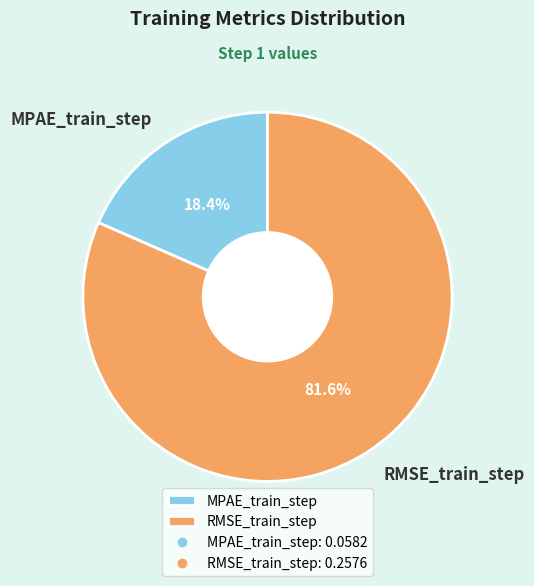

Is the sum of RMSE_train_step and MPAE_train_step greater than half?

Yes